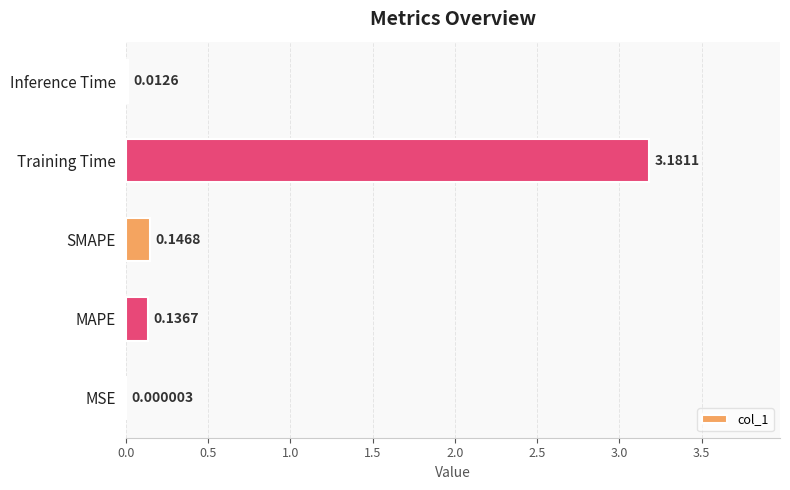

Which label corresponds to the largest value in the chart?

Training Time